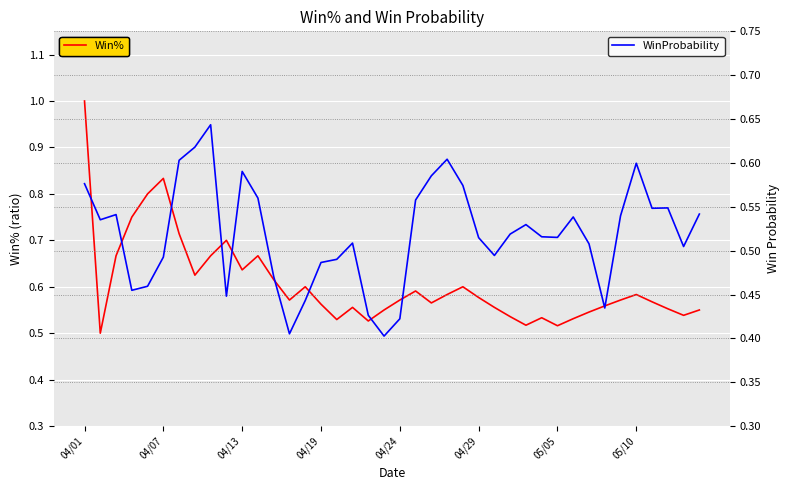

Which series has the largest range (max minus min)?

Win%